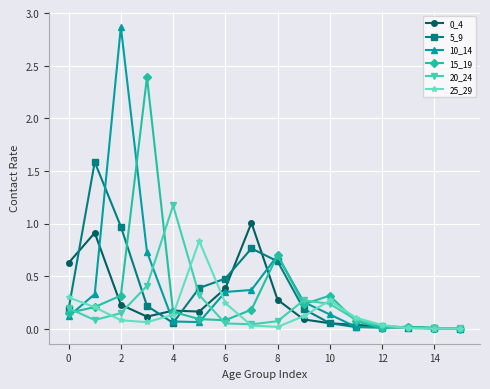

What is the value of the 10_14 point at the 4th from the left?

0.7